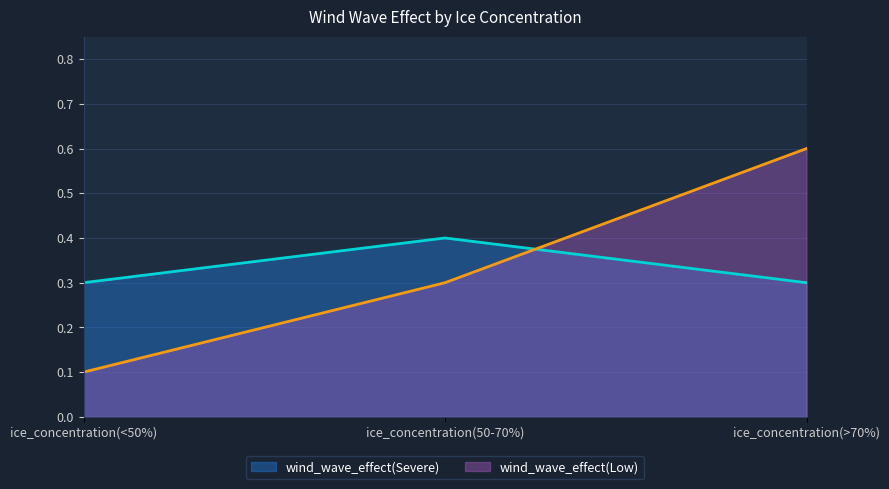

What is the maximum value shown in the chart?

0.6